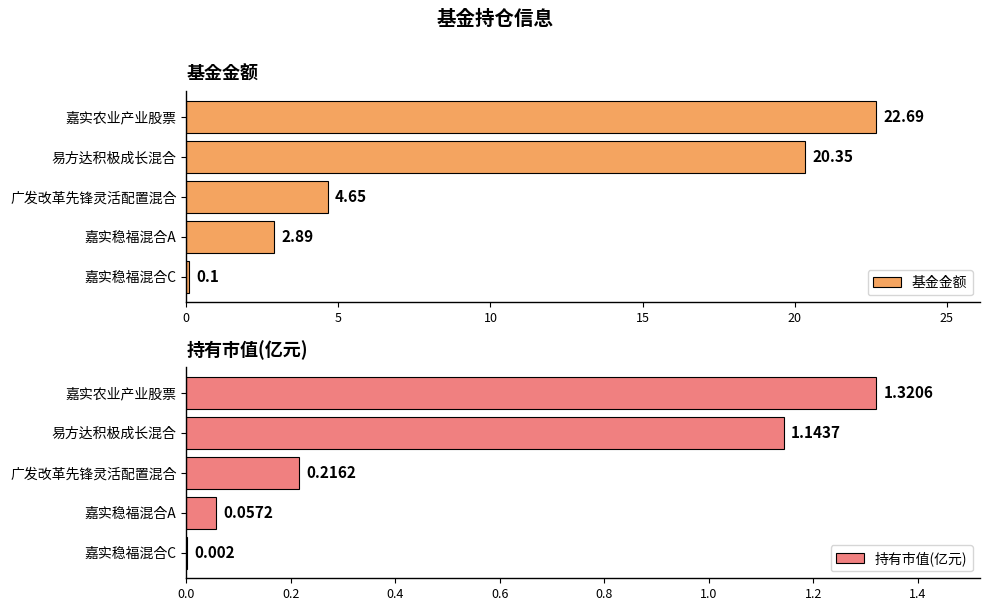

List the series in order of their peak value, lowest first.

持有市值(亿元), 基金金额